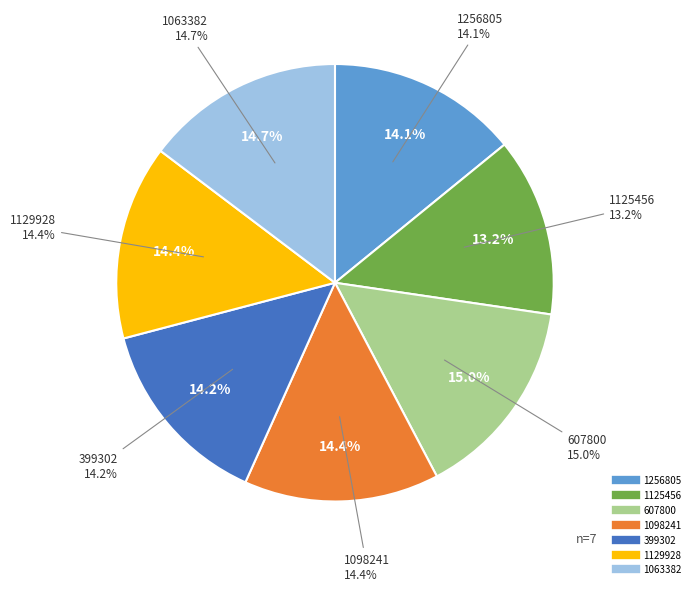

True or false: 1098241 accounts for 14% of the total.

True